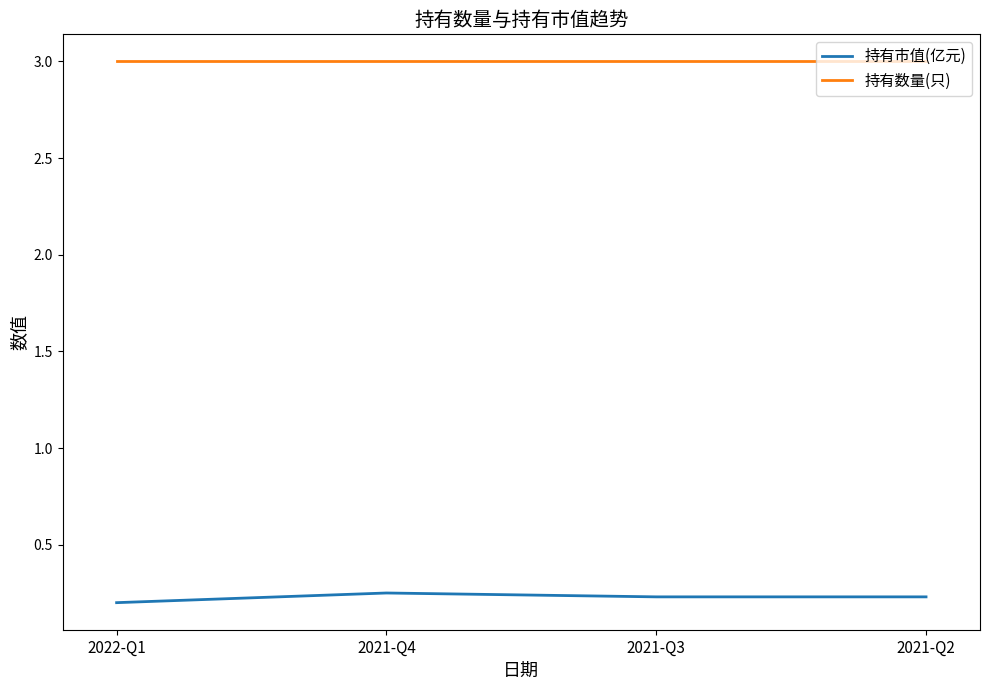

True or false: 持有市值(亿元) and 持有数量(只) cross at least once.

False